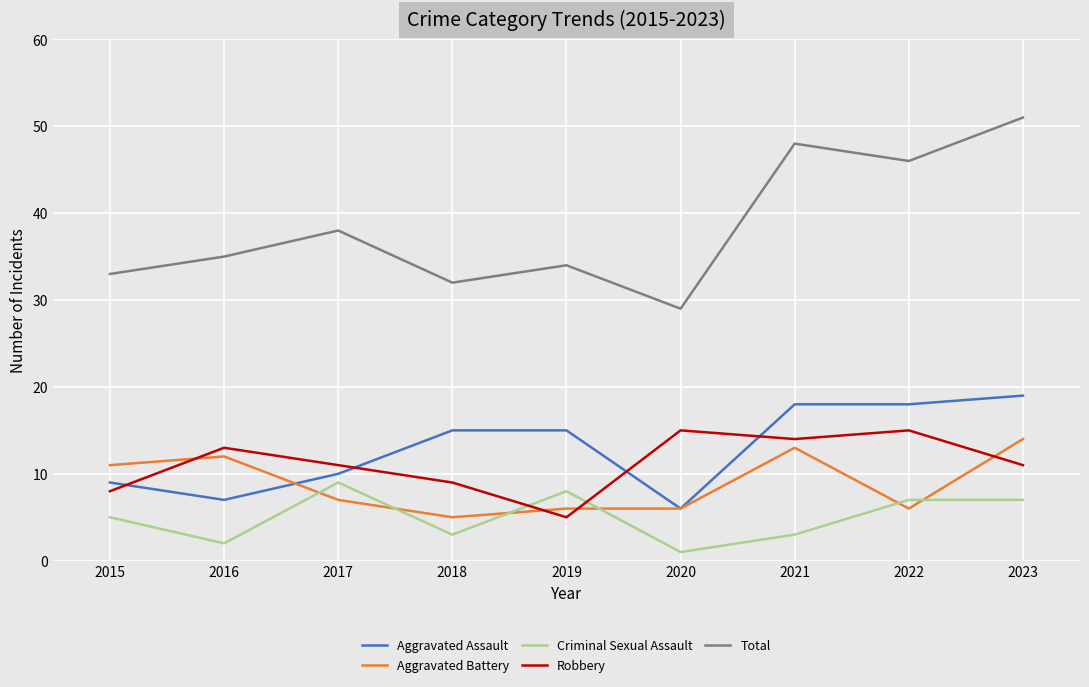

What are all the series names shown in the legend?

Aggravated Assault, Aggravated Battery, Criminal Sexual Assault, Robbery, Total